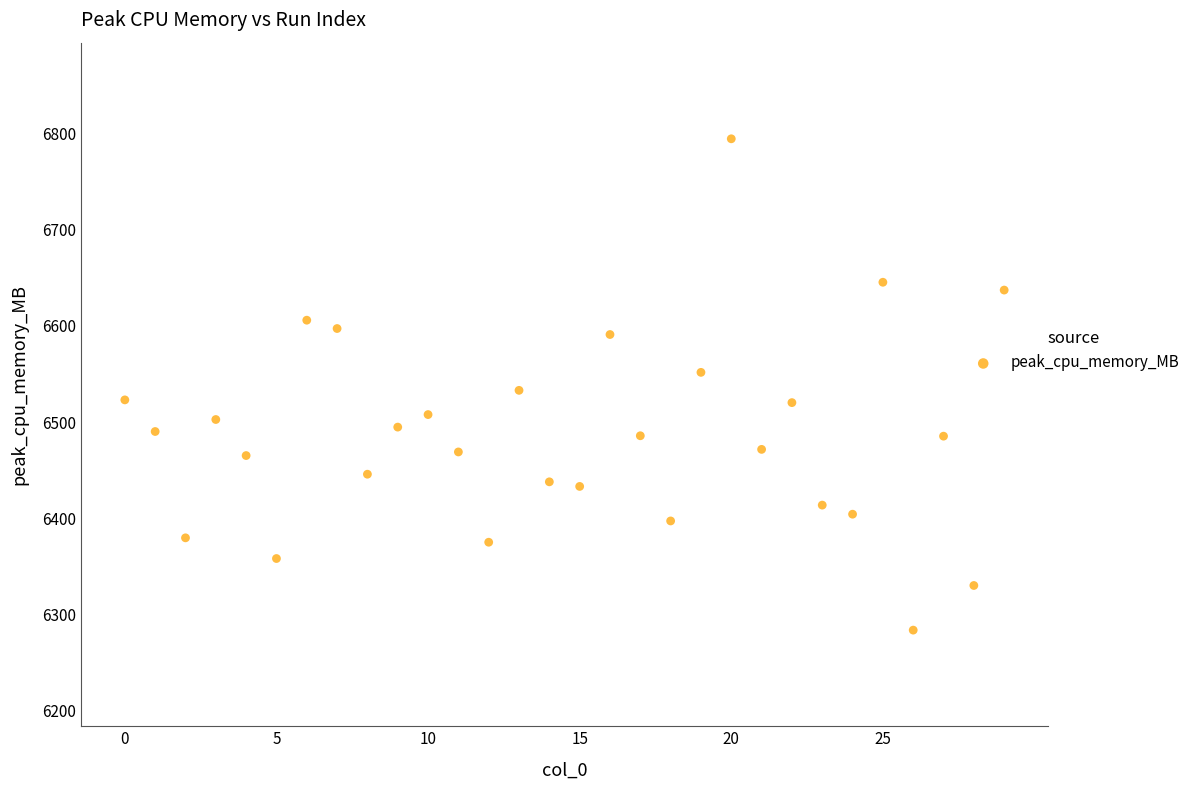

What is the range of Y values (max minus min)?

511.1